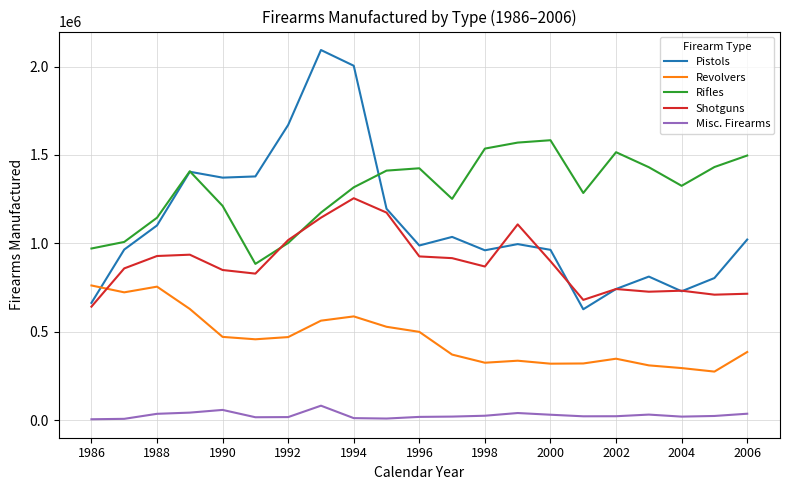

True or false: Pistols and Misc. Firearms cross at least once.

False